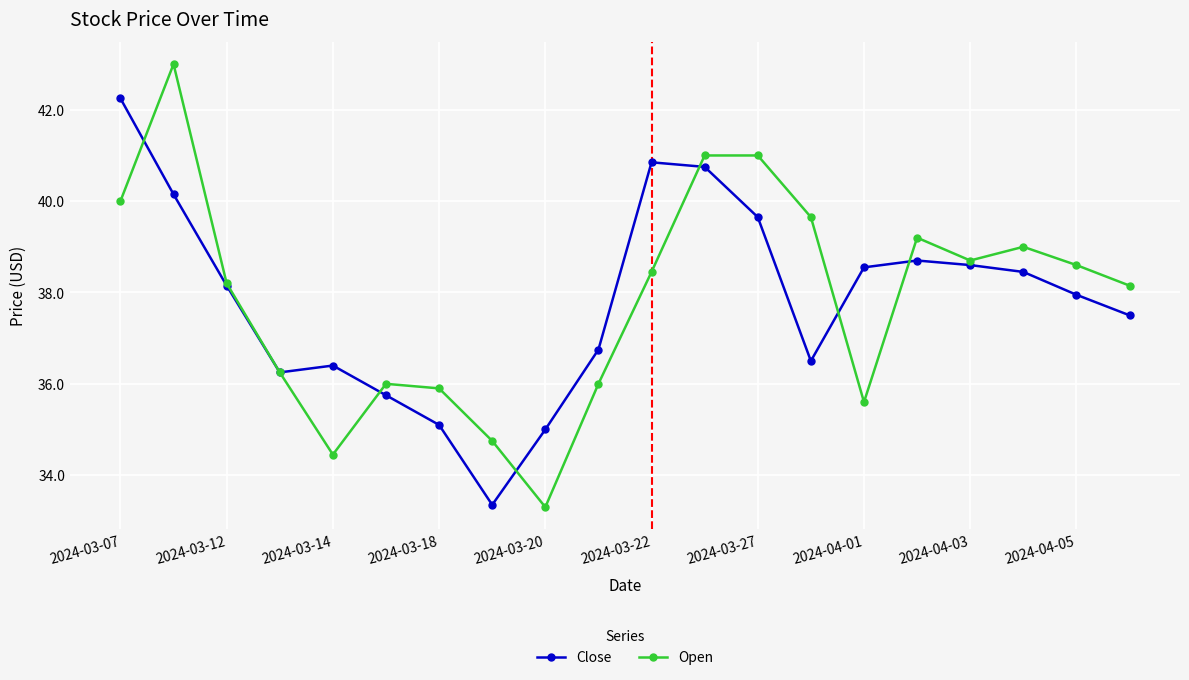

What is the greatest value displayed?

43.0